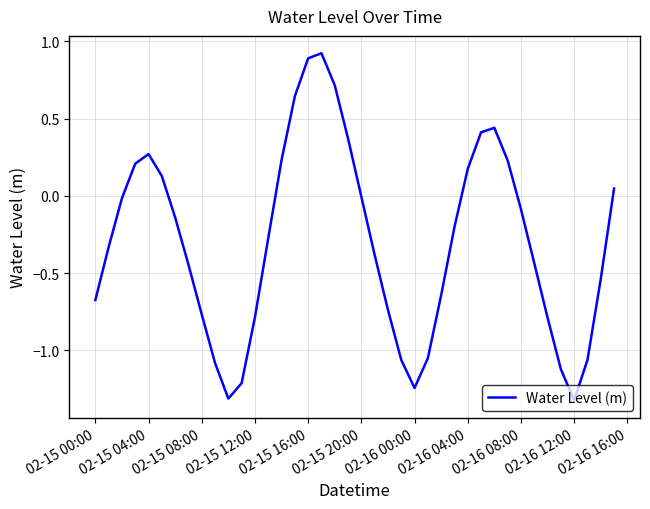

What is the maximum value shown in the chart?

0.9